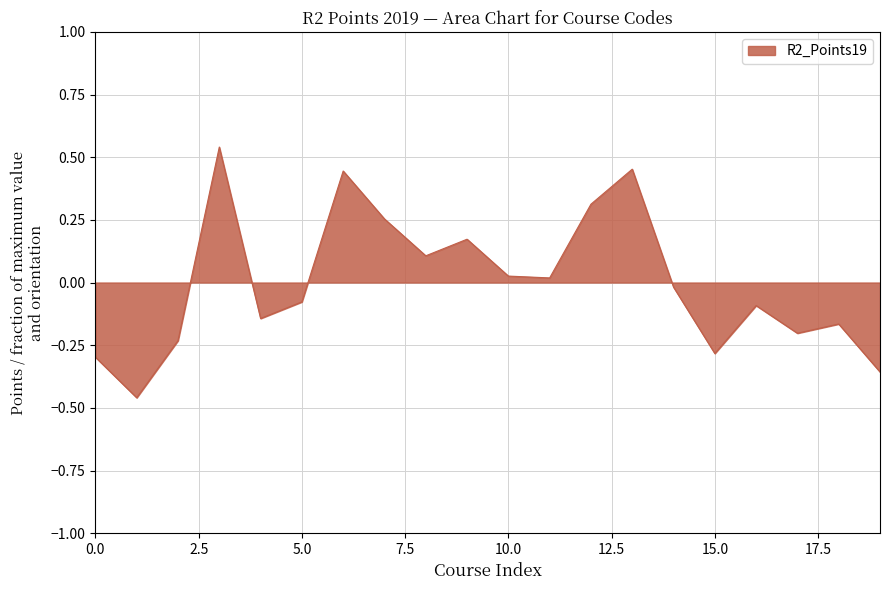

How many lines are shown in the chart?

1